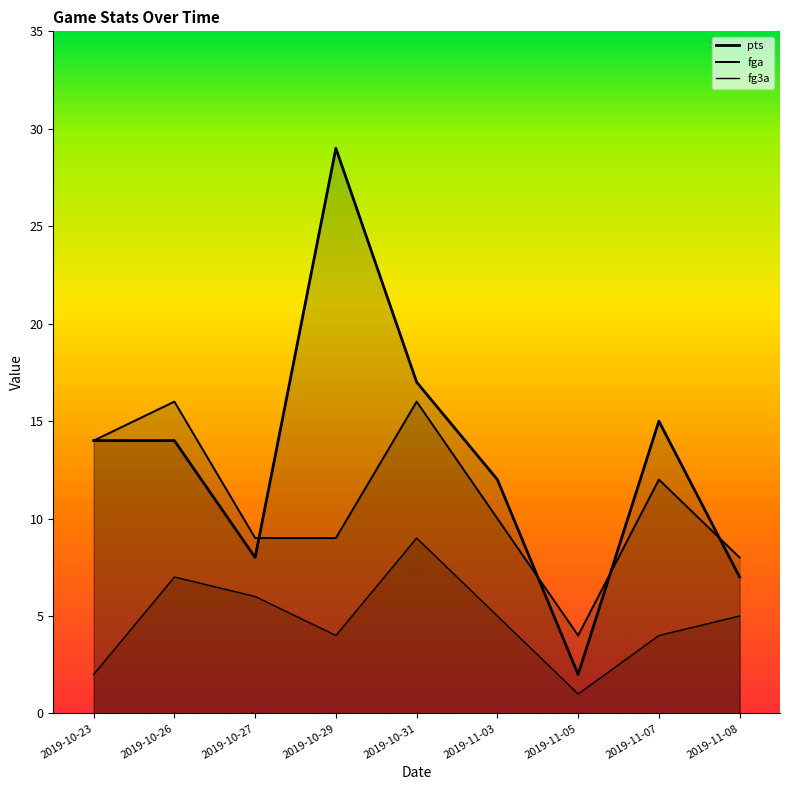

How many interior local peaks does the fga series have?

3